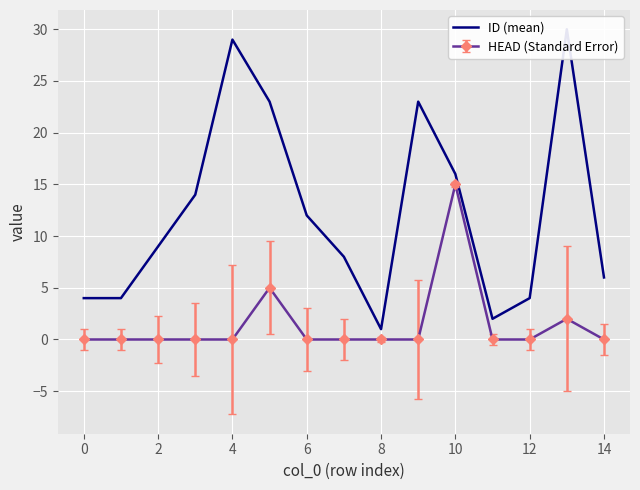

Is it true that HEAD (Standard Error) equals 0 at 4?

True